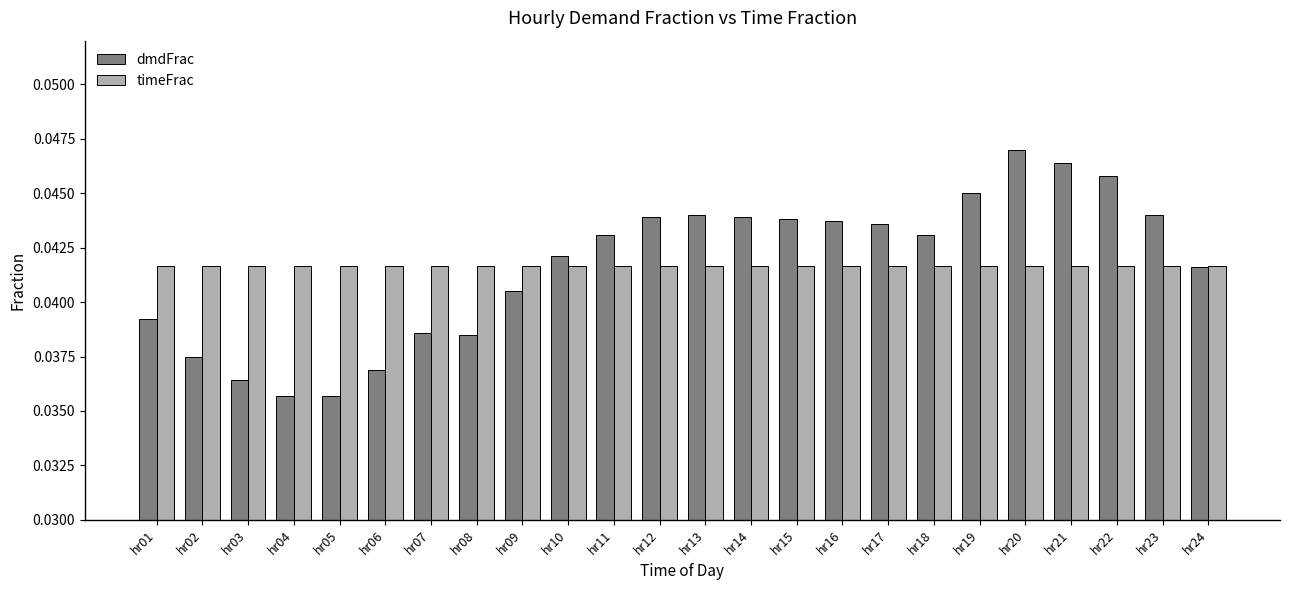

Is the value of timeFrac at hr06 greater than the value of dmdFrac at hr10?

No